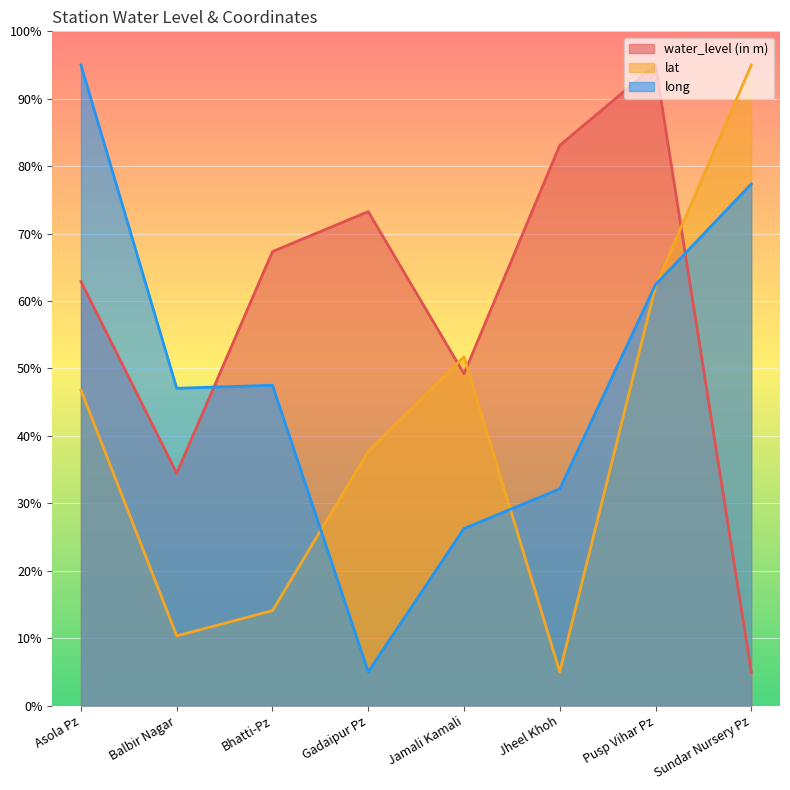

At how many categories does at least one series exceed 77?

4